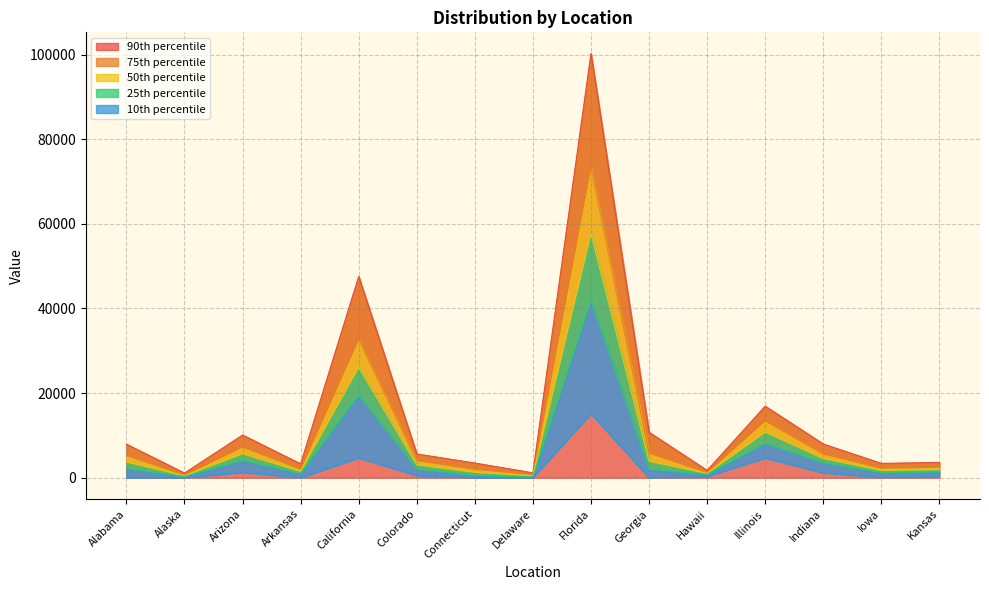

Reading left to right, extract all data points from this chart.

p10: 0.0	0.0	1243.9	0.0	4681.1	491.0	0.0	0.0	15131.0	0.0	267.7	4639.8	1141.8	77.2	252.7
p25: 2177.5	275.8	4088.5	983.8	19521.2	2063.8	571.2	209.5	41899.0	2015.0	784.5	8129.8	3498.5	1230.5	1393.5
p50: 3714.0	450.0	5663.0	1496.0	26116.0	3052.0	1275.0	461.0	57684.0	3905.0	998.0	10772.0	4553.0	1732.0	1927.0
p75: 5250.5	624.2	7237.5	2008.2	32710.8	4040.2	1978.8	712.5	73469.0	5795.0	1211.5	13414.2	5607.5	2233.5	2460.5
p90: 7912.3	1094.8	10082.1	3266.7	47550.9	5613.0	3461.6	1149.8	100237.0	10742.2	1728.3	16904.2	7964.2	3386.8	3601.3